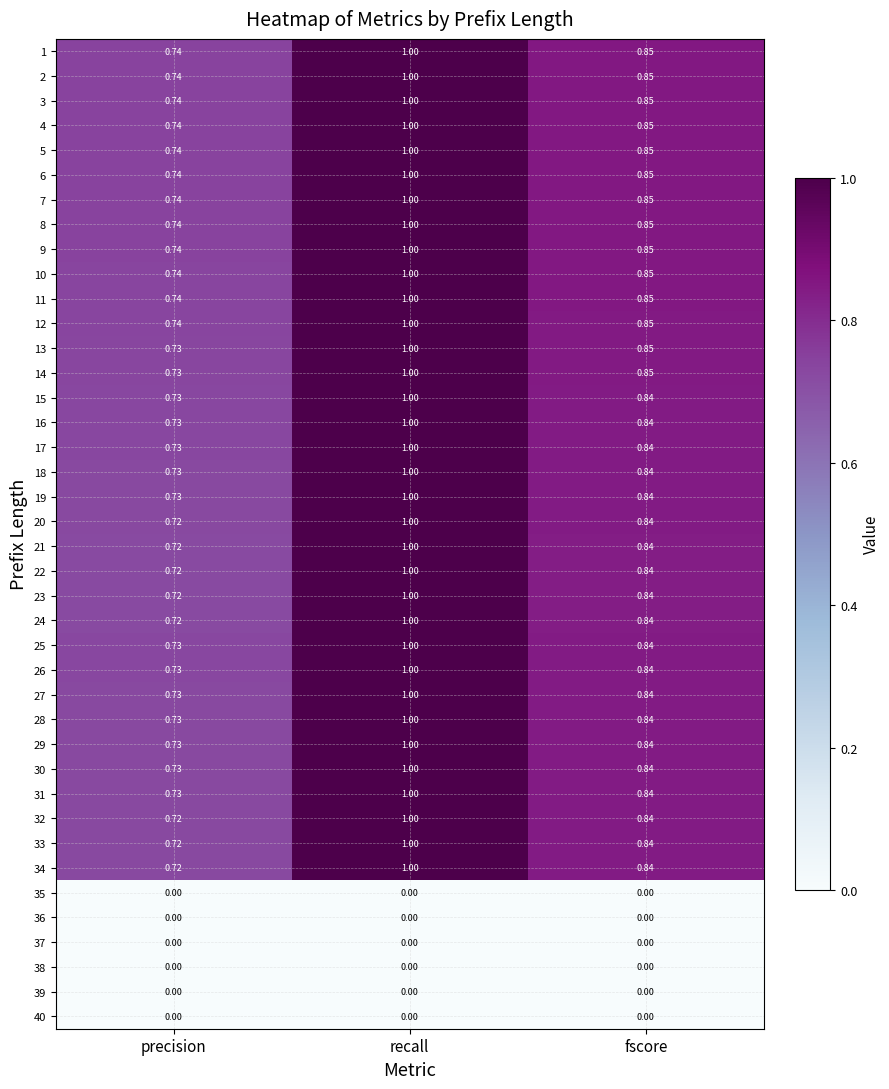

List the labels in order of 30 value, largest first.

recall, fscore, precision